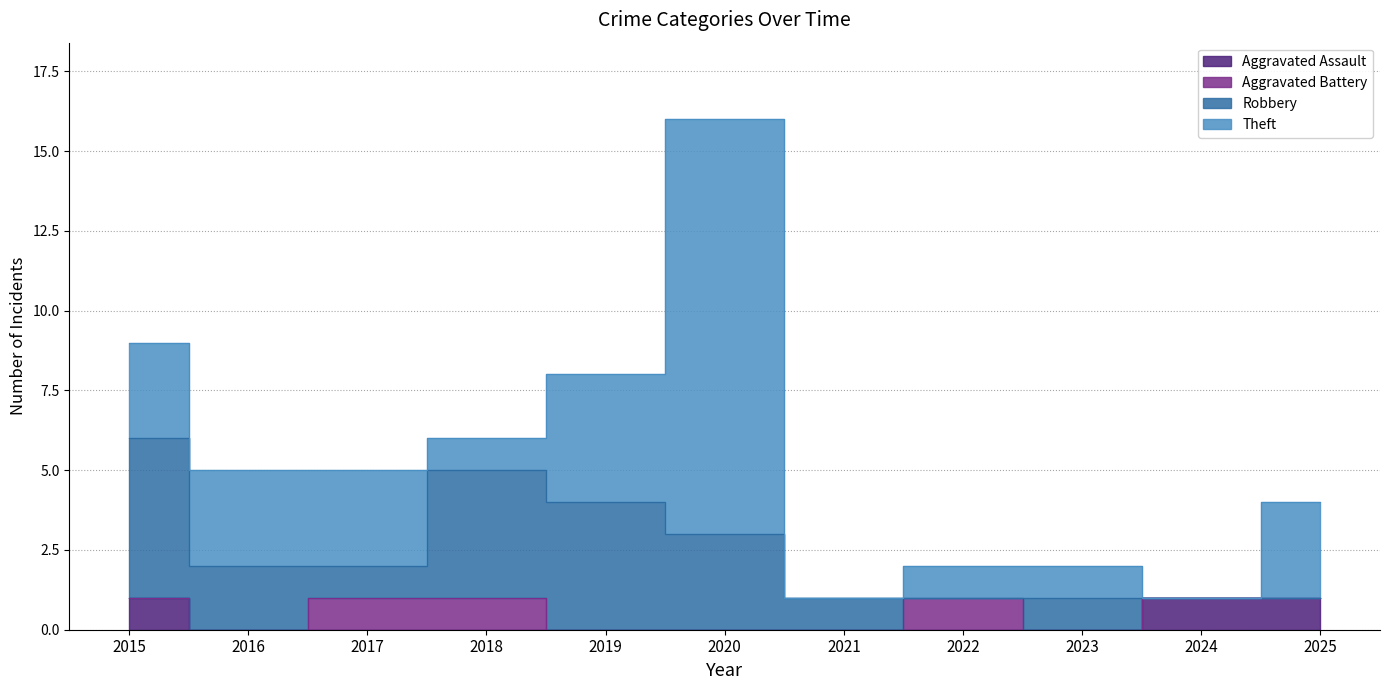

Does the chart have visible grid lines?

Yes